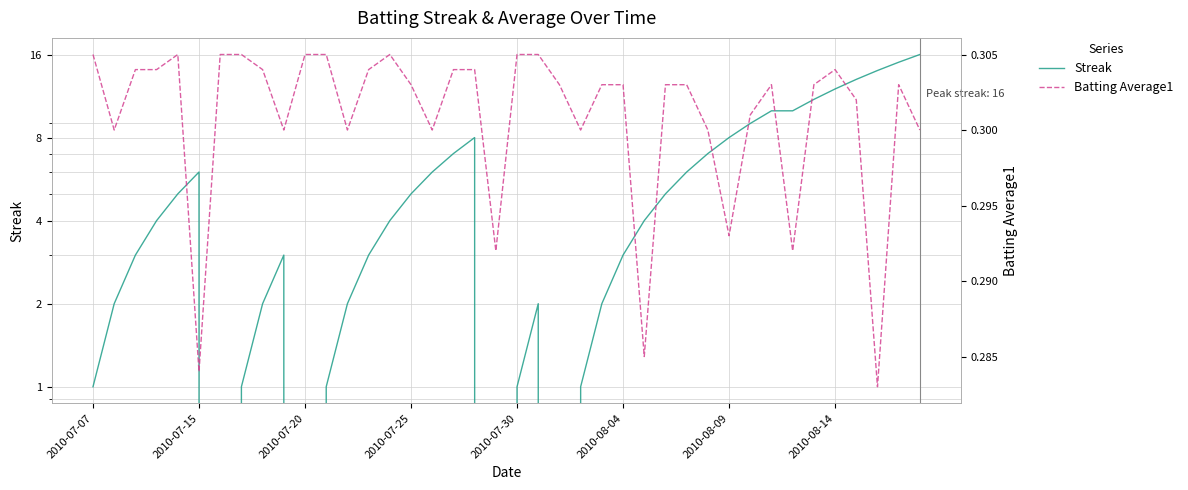

List the series in order of their overall mean, lowest first.

Batting Average1, Streak